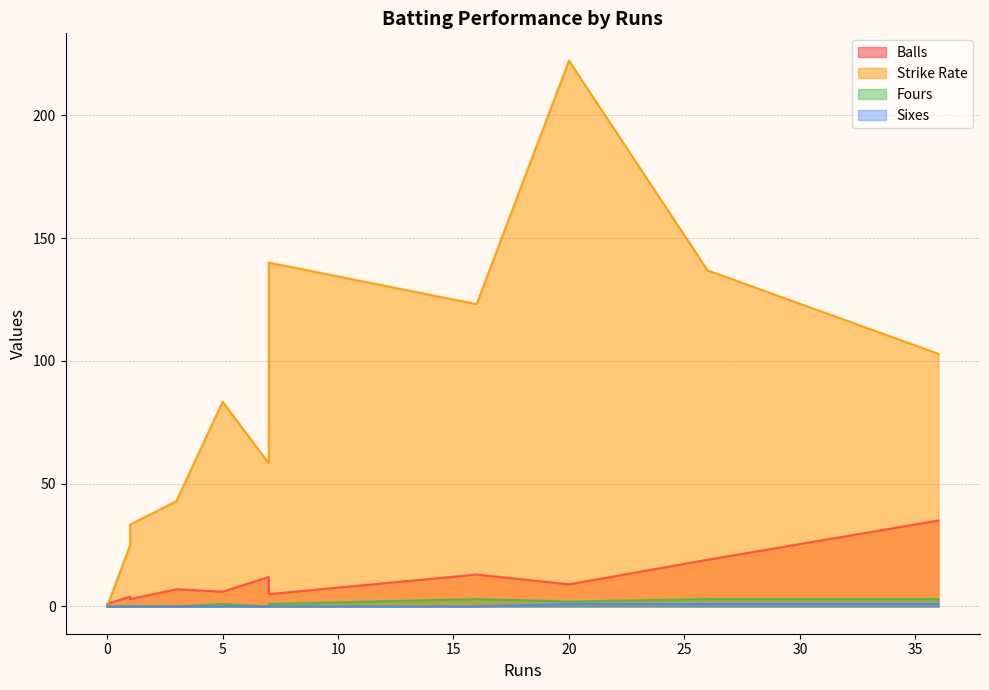

How many lines are shown in the chart?

4